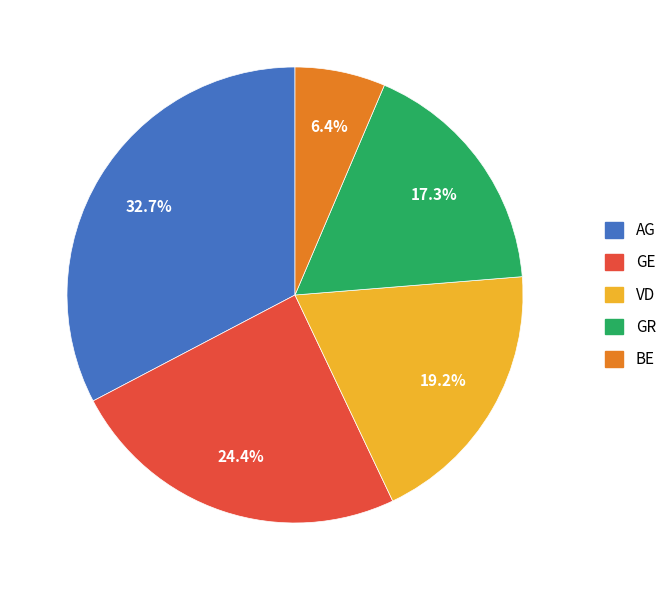

What is the ratio of the value at VD to the value at GE?

0.8